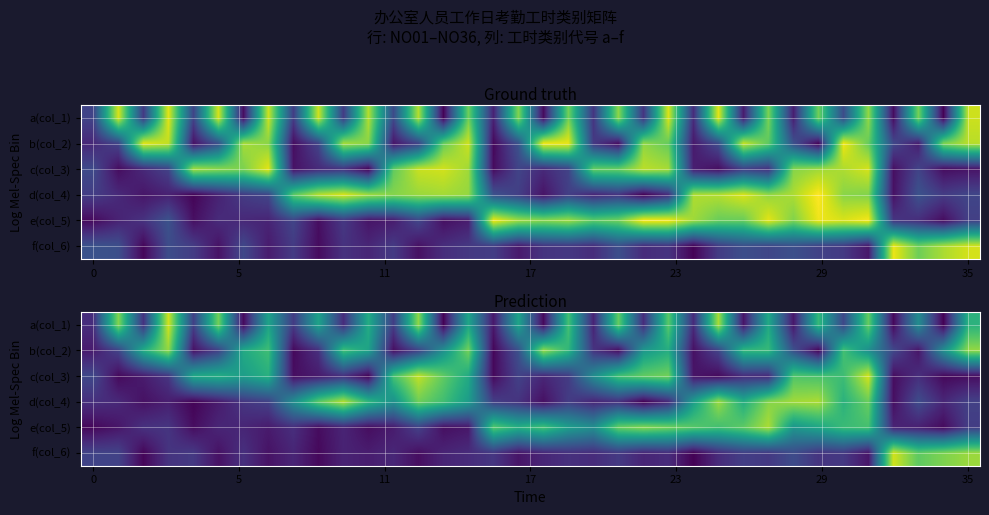

Count the number of categories in the chart.

36